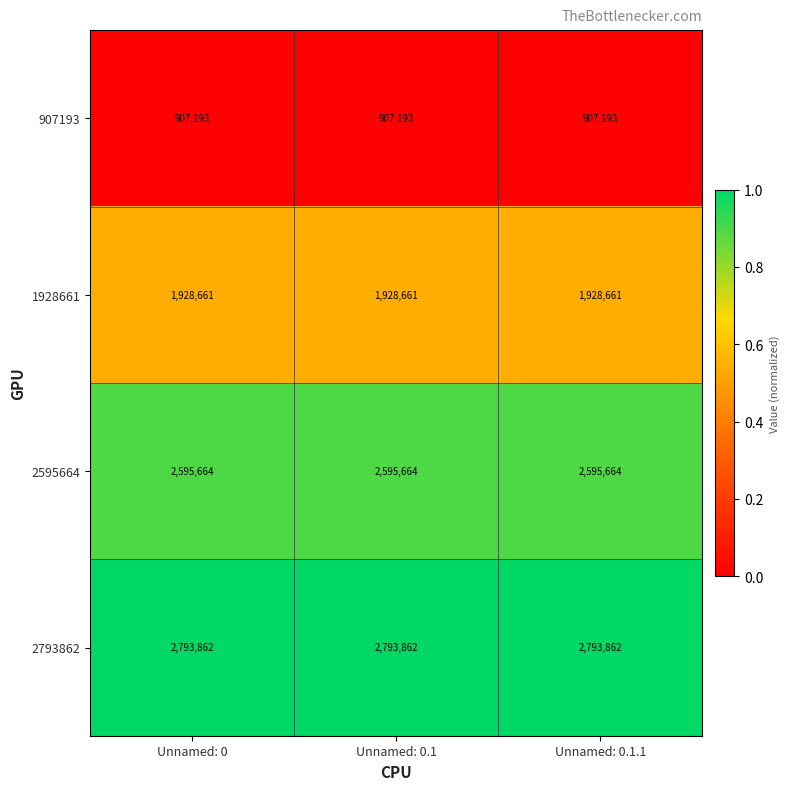

Rank the series by their maximum value, from lowest to highest.

907193, 1928661, 2595664, 2793862